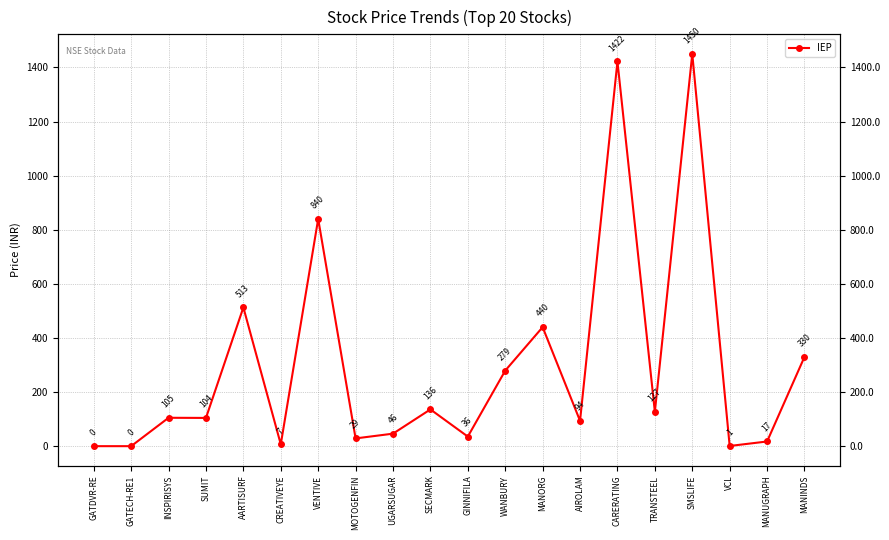

Which category has the highest value across all series?

SMSLIFE